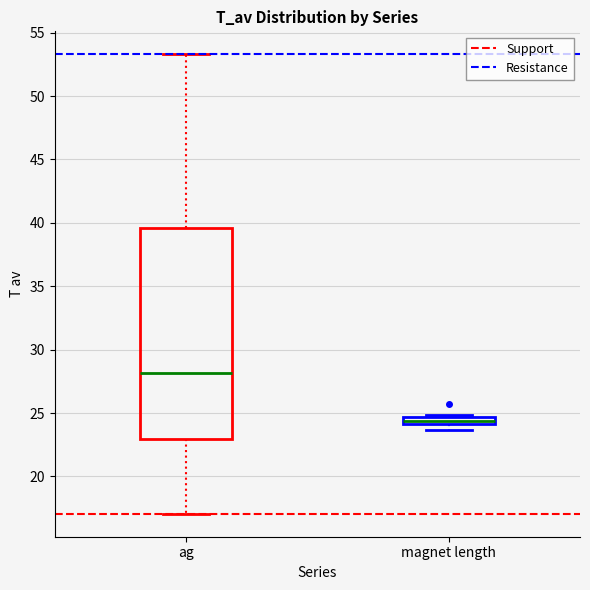

Comparing the boxes themselves (not the whiskers), which one is the tallest?

ag